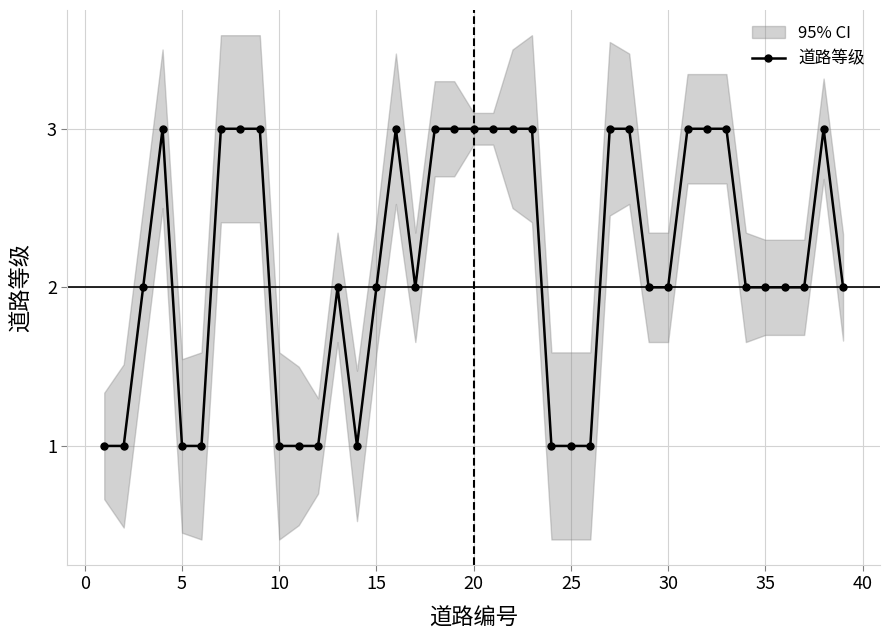

True or false: 道路等级 has more than 1 interior local peaks.

True